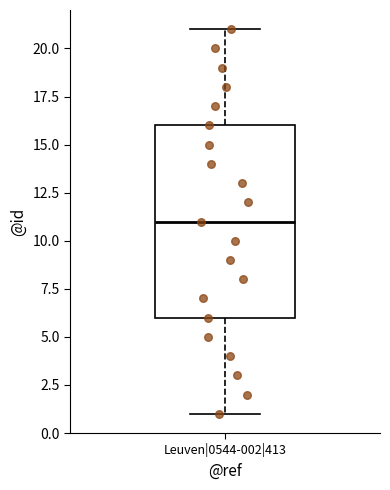

Where does the lower whisker of the box for Leuven|0544-002|413 end on the y-axis? The values are not printed on the chart, so give them approximately, as read against the axis.

1